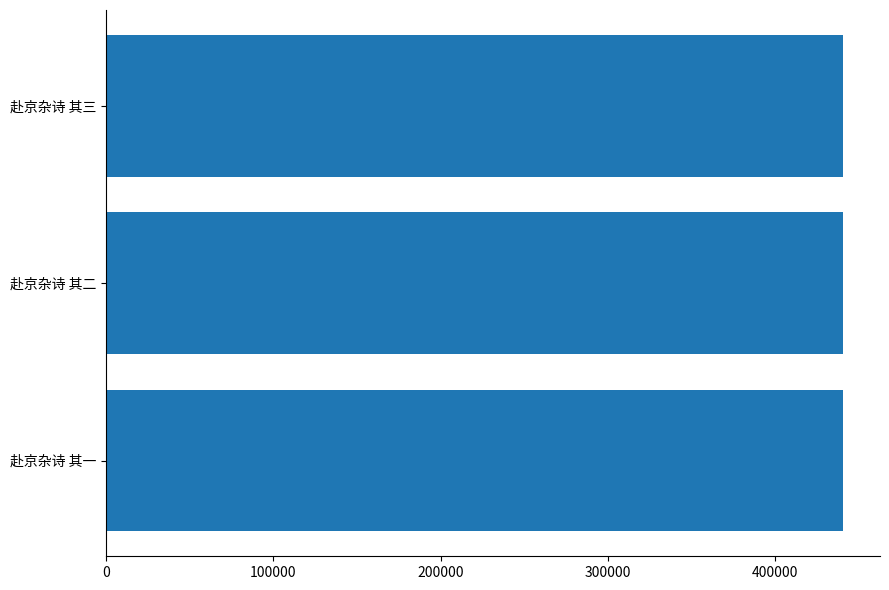

Are the bars grouped side by side (vs. stacked)?

No